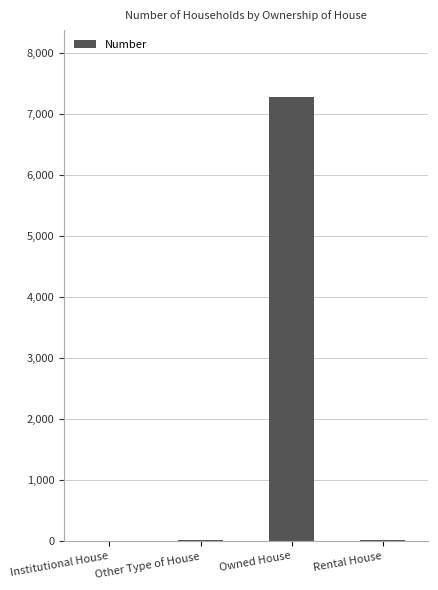

What is the sum of all values?

7317